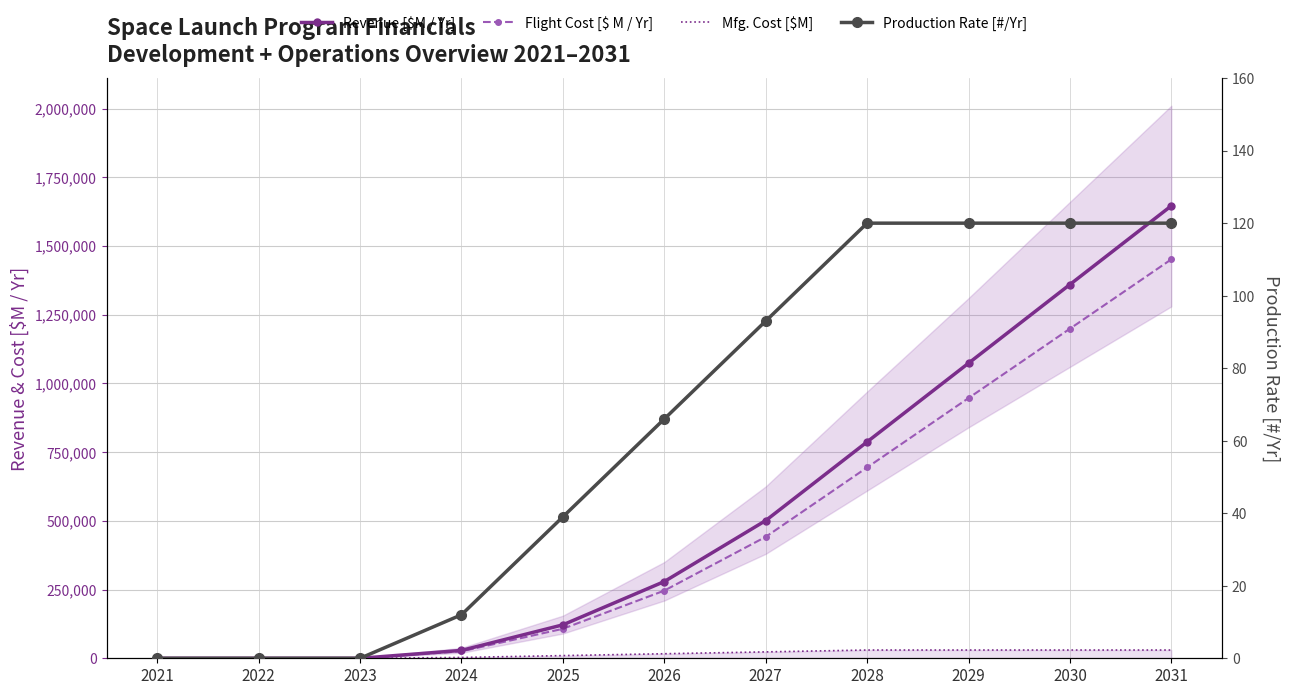

At which category is the sum across all series the highest?

2031